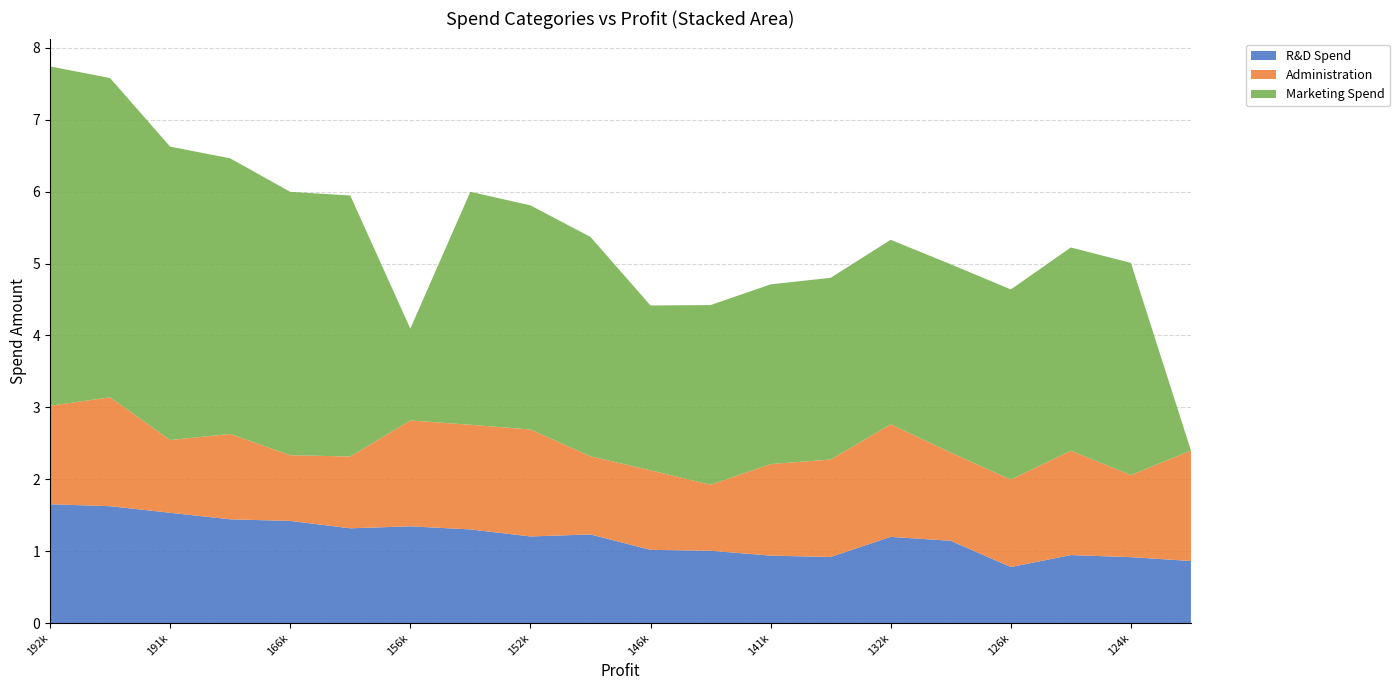

Reading right to left, list all the values displayed in this chart.

R&D Spend: 86419.7	91749.2	94657.2	78013.1	114523.6	119943.2	91992.4	93863.8	100672.0	101913.1	123334.9	120542.5	130298.1	134615.5	131876.9	142107.3	144372.4	153441.5	162597.7	165349.2
Administration: 153514.1	114175.8	145077.6	121597.6	122616.8	156547.4	135495.1	127320.4	91790.6	110594.1	108679.2	148719.0	145530.1	147198.9	99814.7	91391.8	118671.9	101145.6	151377.6	136897.8
Marketing Spend: 0.0	294919.6	282574.3	264346.1	261776.2	256512.9	252664.9	249839.4	249744.5	229161.0	304981.6	311613.3	323876.7	127716.8	362861.4	366168.4	383199.6	407934.5	443898.5	471784.1